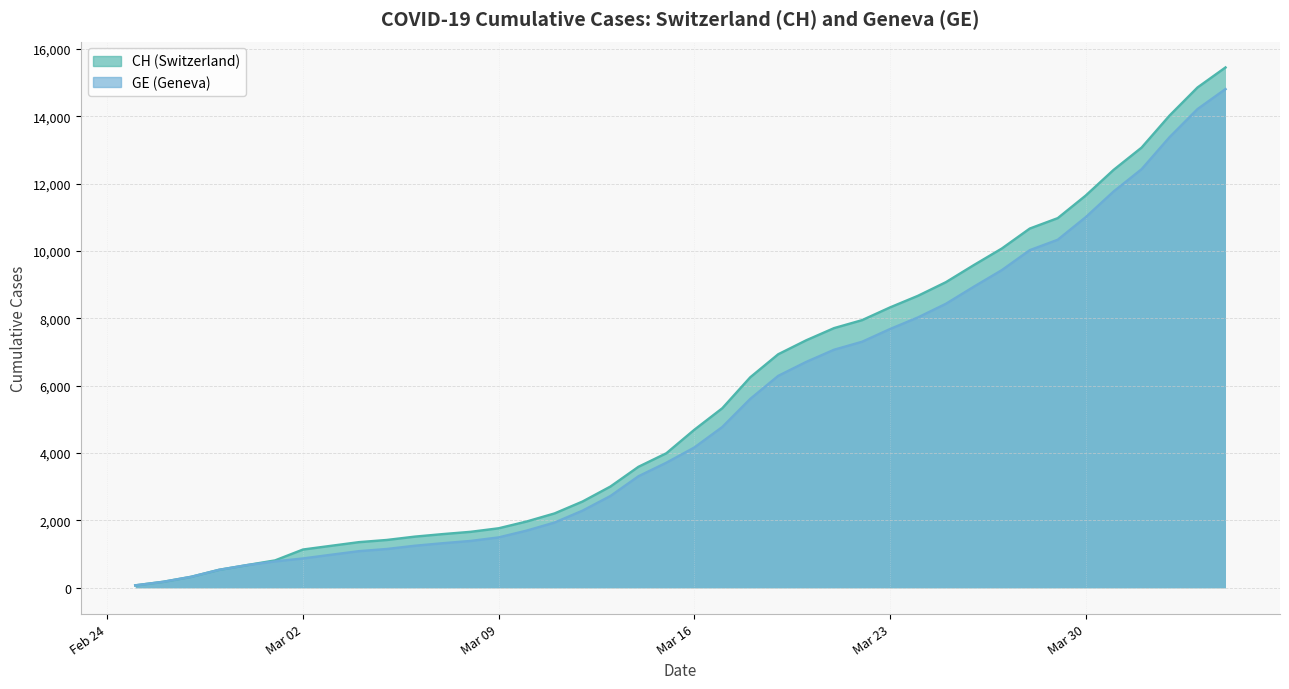

How many data points in CH are above 4692?

19